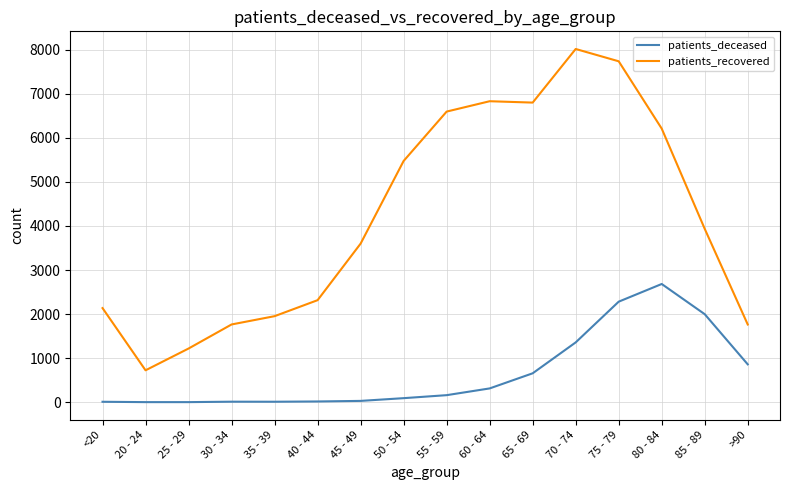

True or false: patients_recovered and patients_deceased intersect in this chart.

False